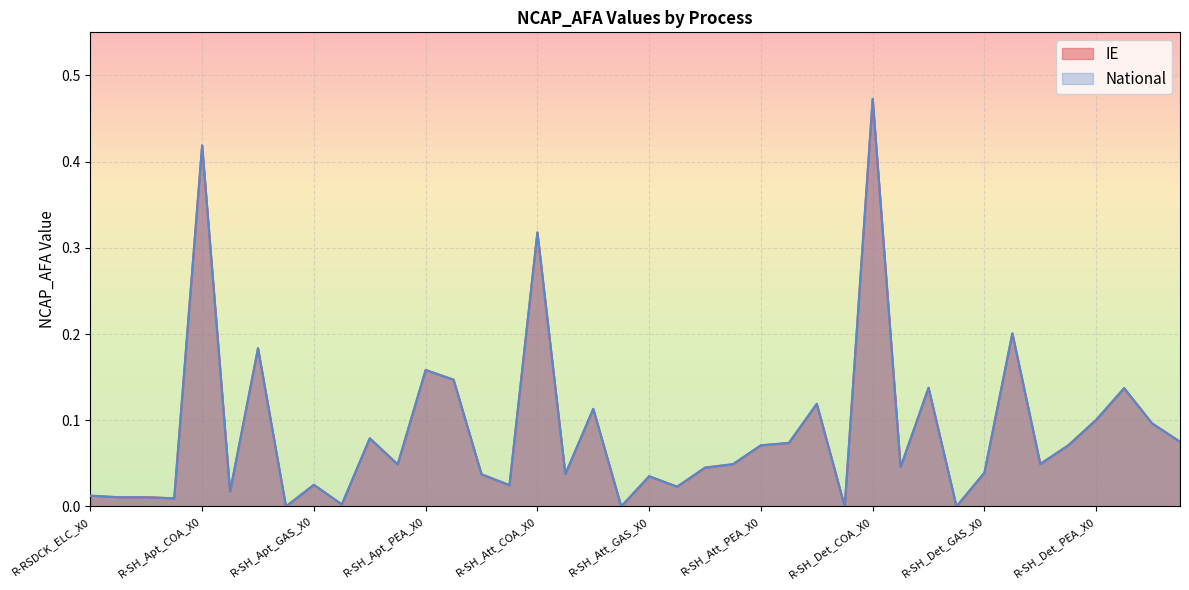

The National series shows 0.0 at R-SH_Det_LPG_X0. True or false?

False